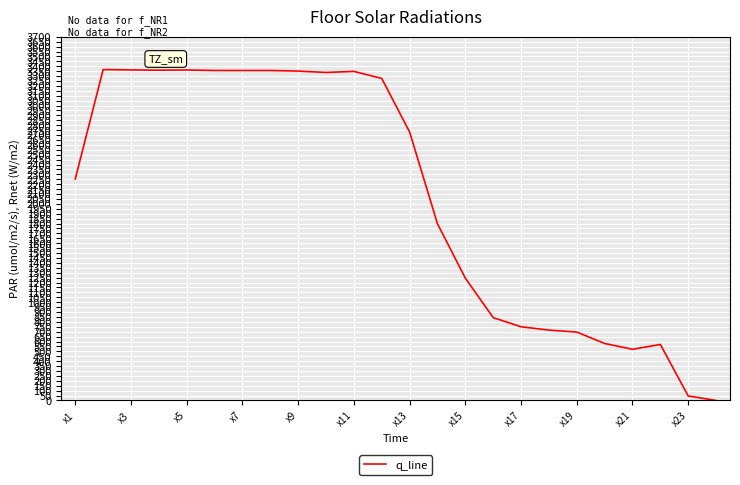

What is the maximum value shown in the chart?

3366